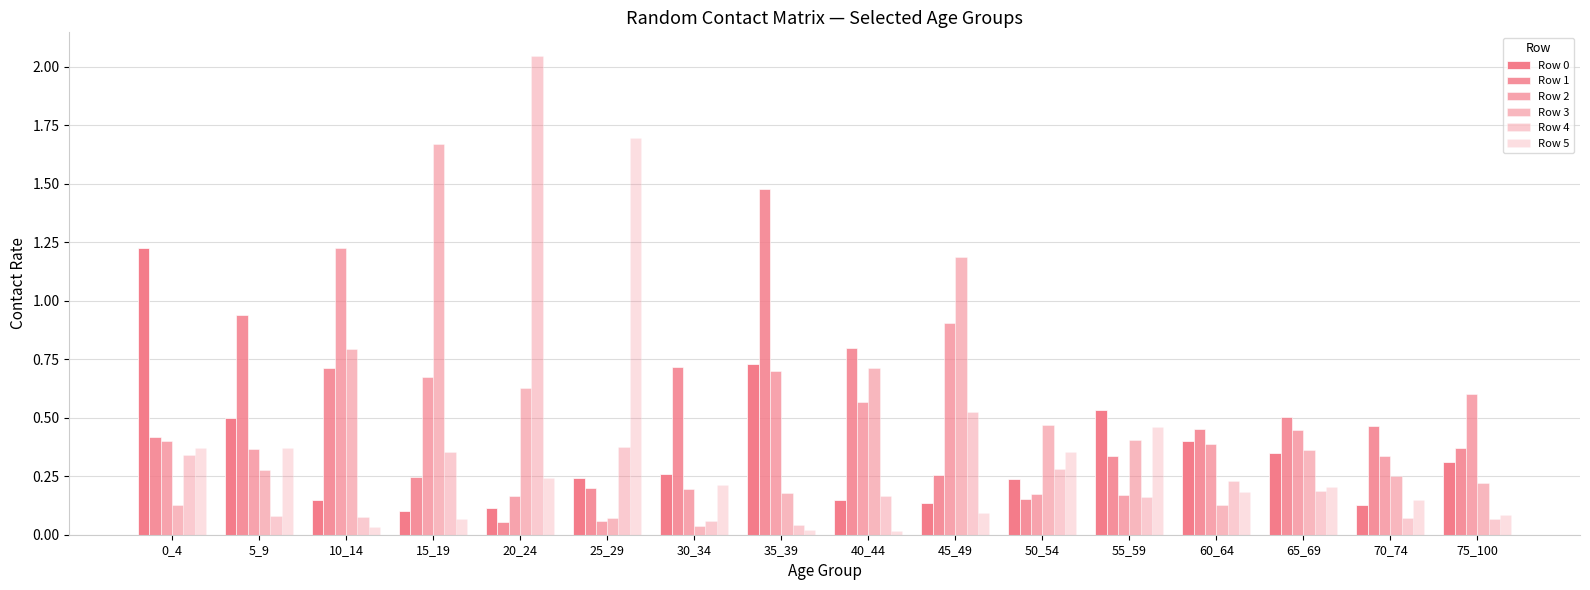

Is the value of Row 1 at 35_39 greater than the value of Row 5 at 10_14?

Yes